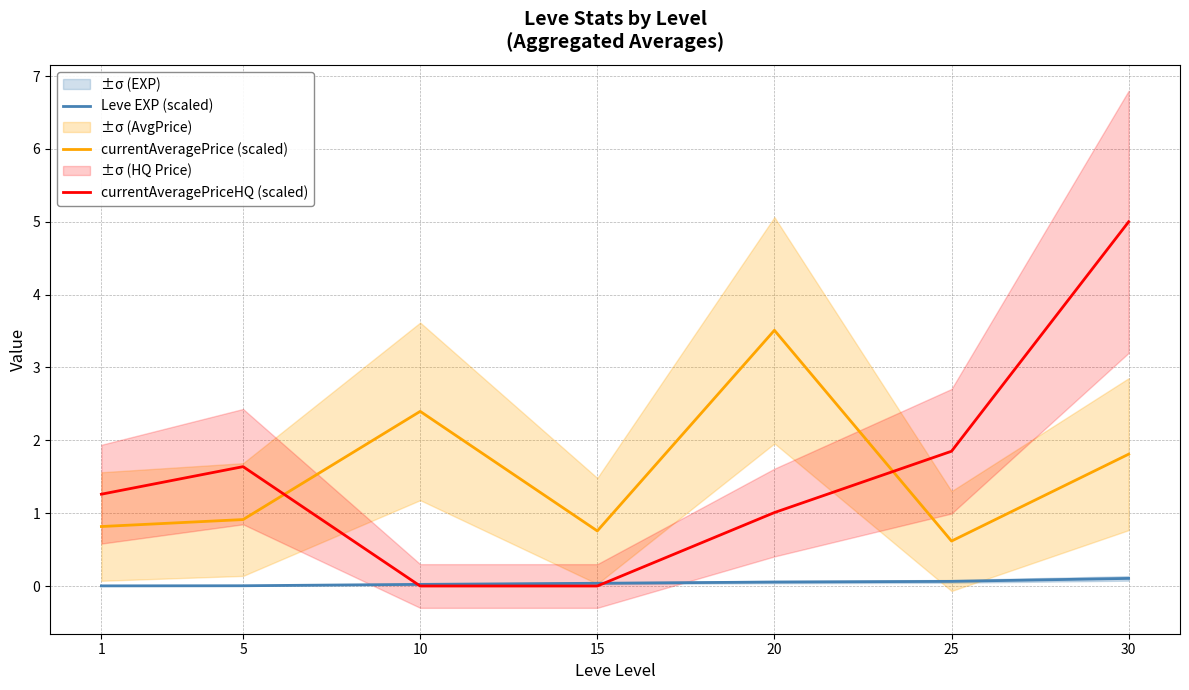

What are all the series names shown in the legend?

Leve EXP (scaled), currentAveragePrice (scaled), currentAveragePriceHQ (scaled)